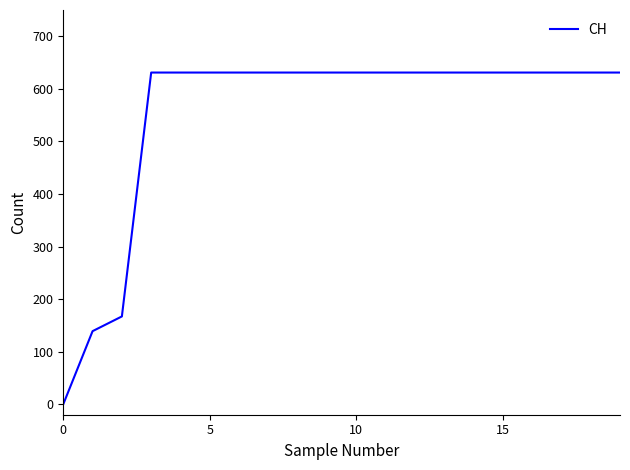

What is the maximum value shown in the chart?

631